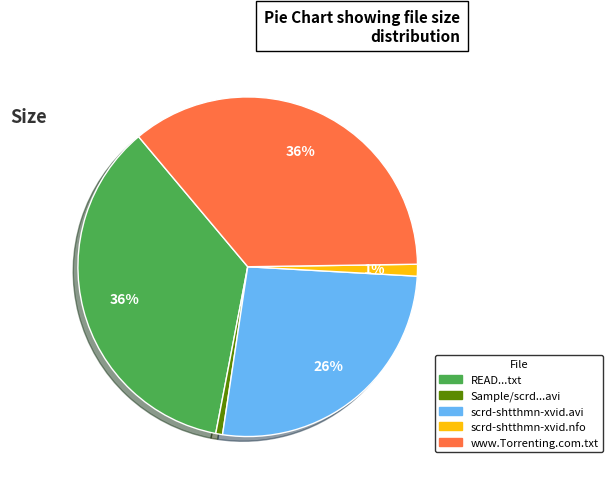

Does any single category account for the majority?

No